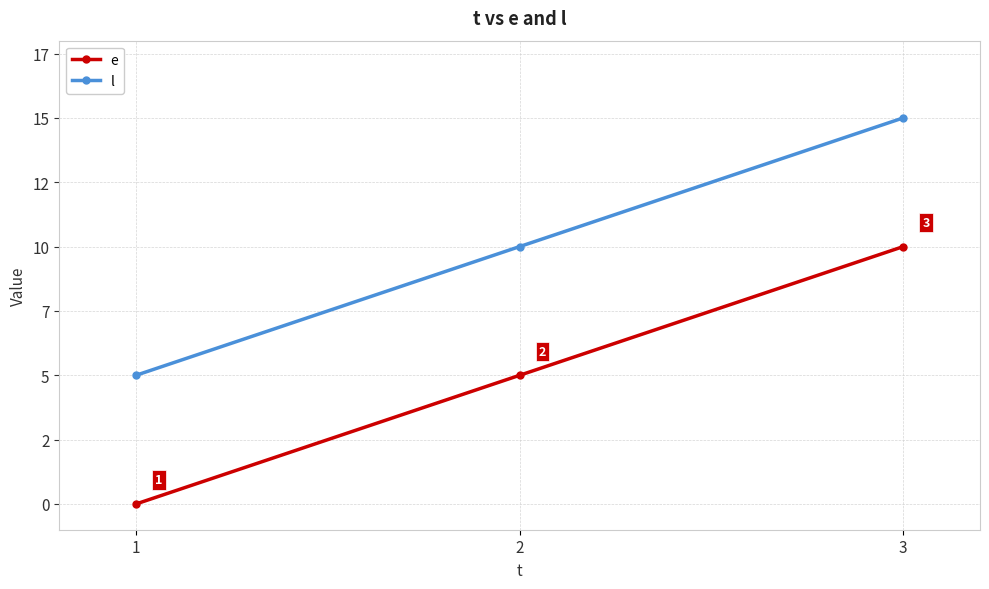

Between 2 and 3, which is larger?

3